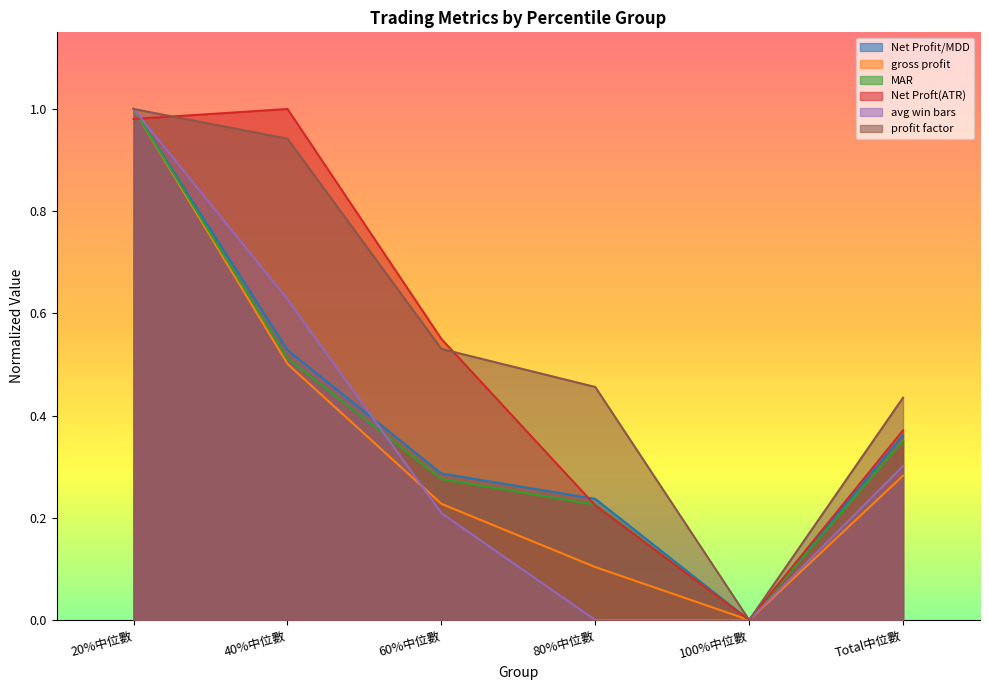

What is the label of the 3rd point from the right?

80%中位數